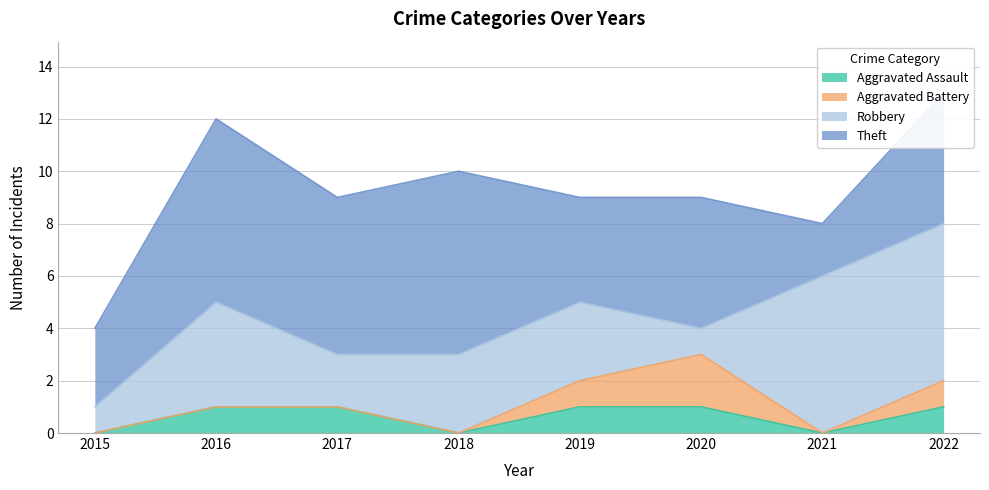

True or false: Aggravated Battery and Theft cross at least once.

False